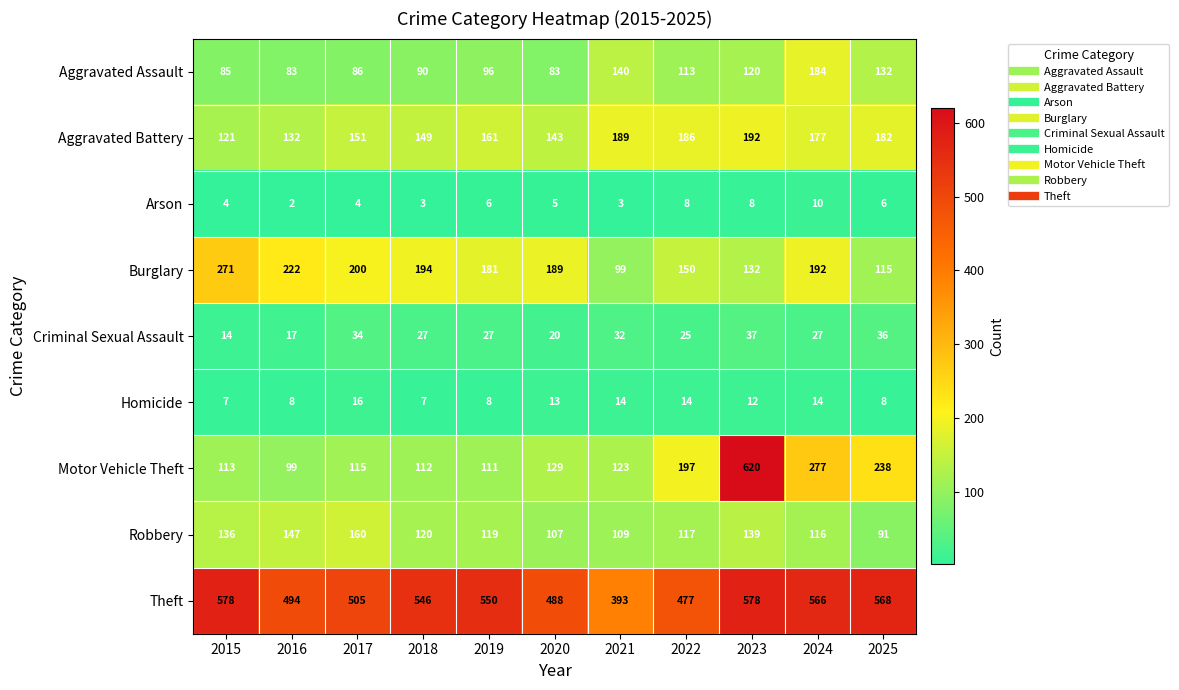

Which category has the highest value across all series?

2023